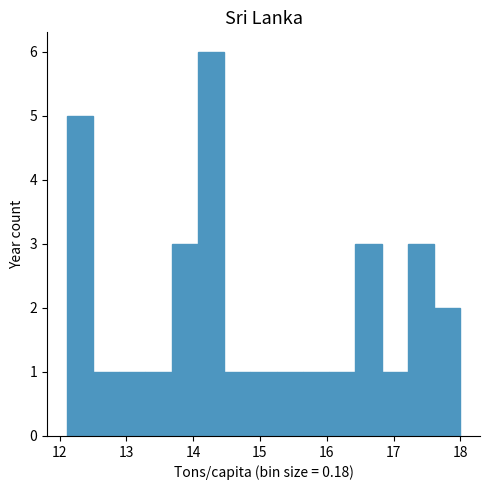

Read against the x-axis, roughly where is the centre of the tallest bar?

14.3